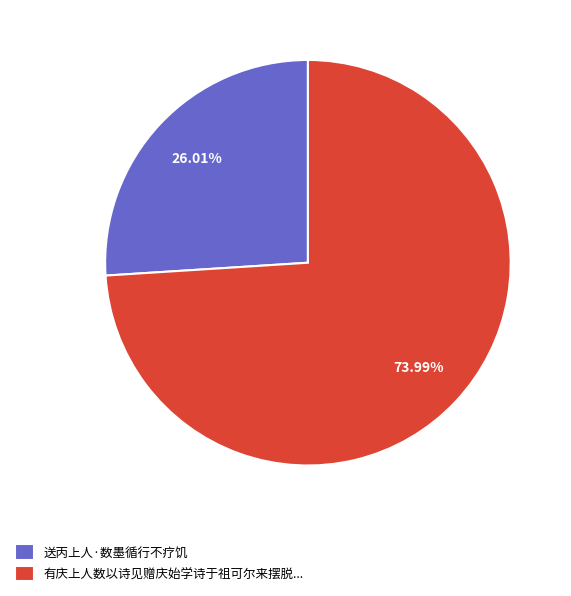

How many slices are in this pie chart?

2